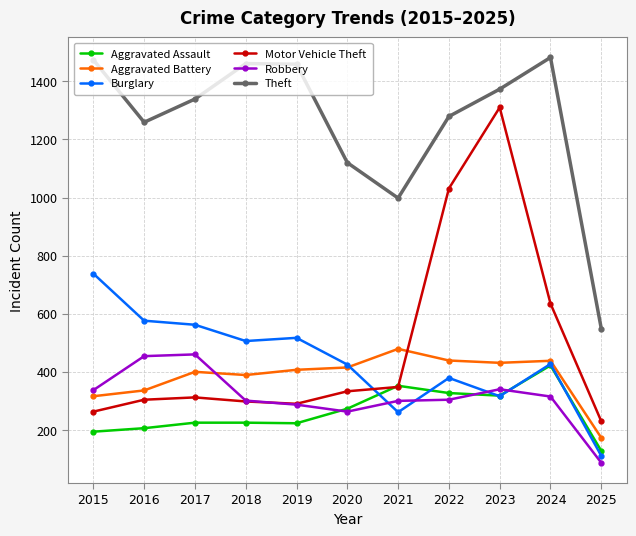

What is the maximum value shown in the chart?

1482